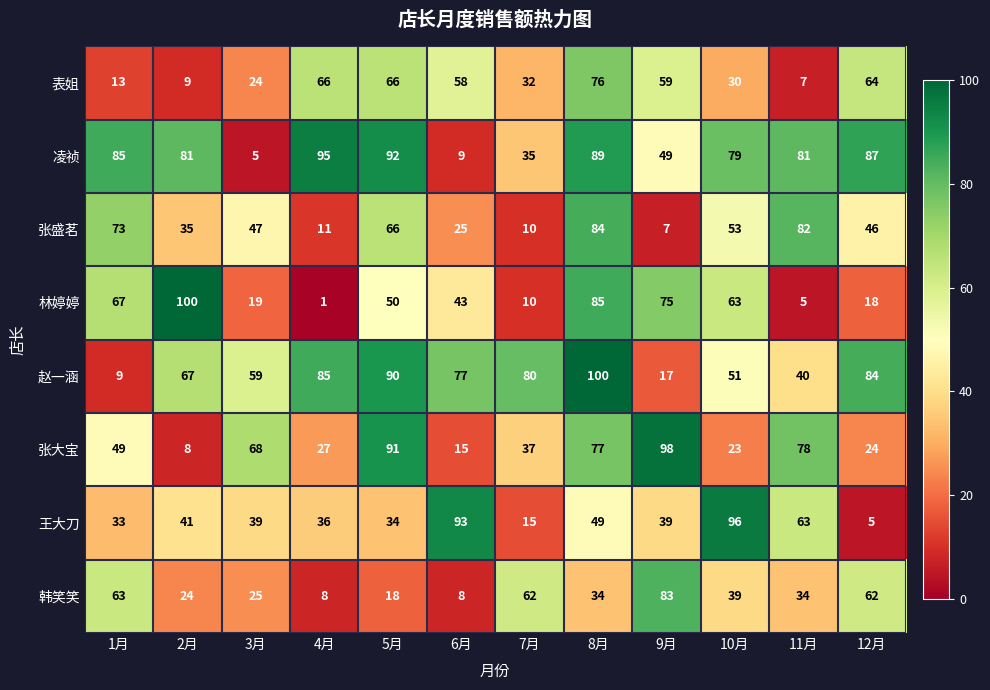

What value does the 凌祯 series have at 2月, to the nearest 5?

80